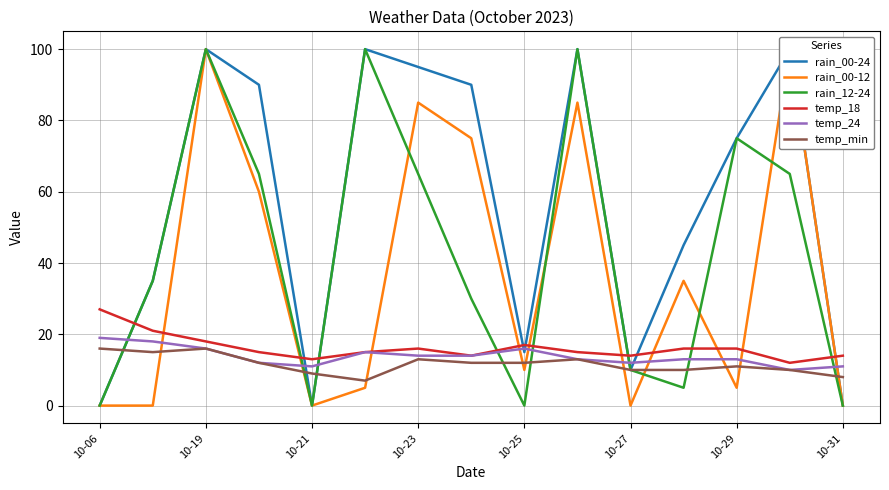

How many lines are shown in the chart?

6